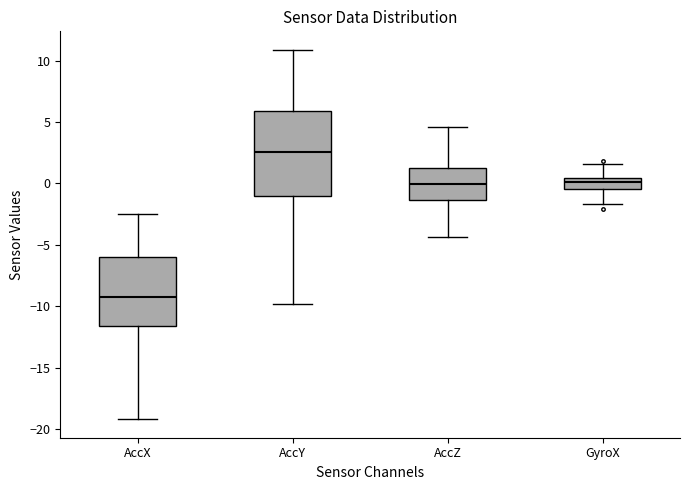

Reading left to right, read every box against the y-axis: the position of its median line, the range the box covers, and the ends of its whiskers. The values are not printed on the chart, so give them approximately, as read against the axis.

AccX: median -9.5, box -11.5 to -6.0, whiskers -19.0 to -2.5
AccY: median 2.5, box -1.0 to 6.0, whiskers -10.0 to 11.0
AccZ: median 0.0, box -1.5 to 1.5, whiskers -4.5 to 4.5
GyroX: median 0.0, box -0.5 to 0.5, whiskers -1.5 to 1.5